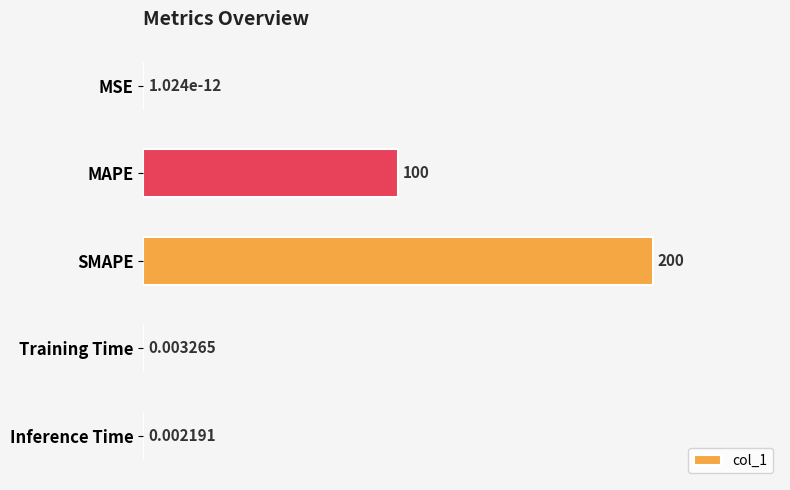

Which has a higher value, MSE or Inference Time?

Inference Time